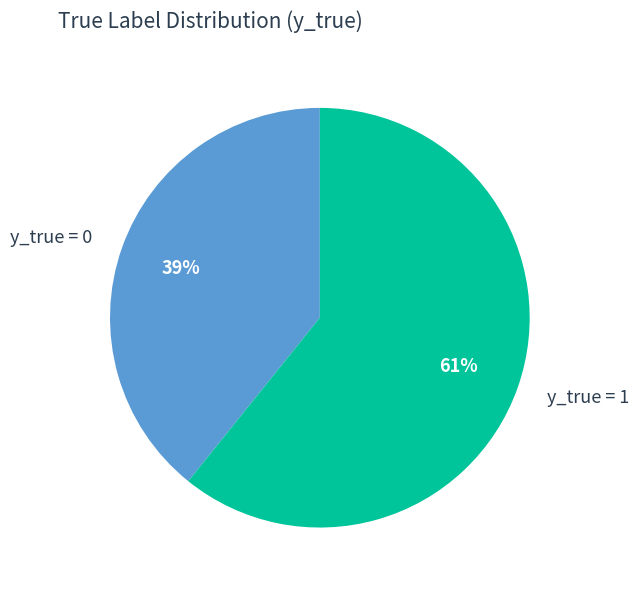

Rank the categories by value from lowest to highest.

y_true = 0, y_true = 1